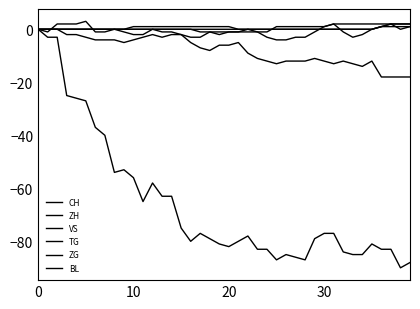

Which category has the highest value in the TG series?

31